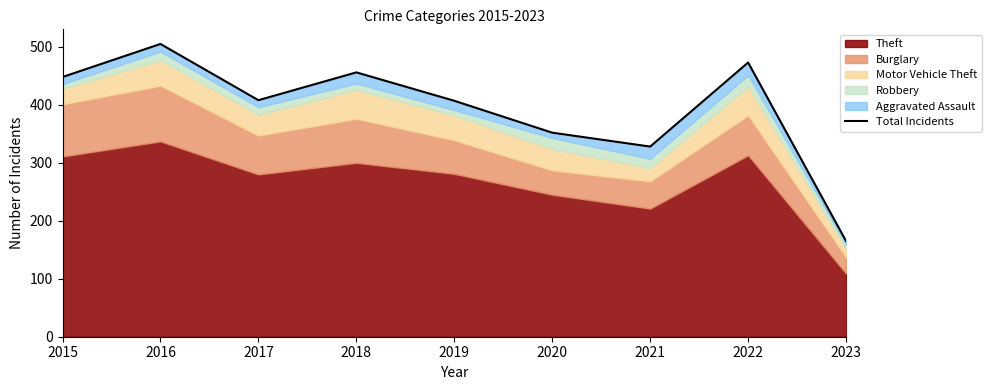

True or false: the data has more than 1 interior local peaks.

True